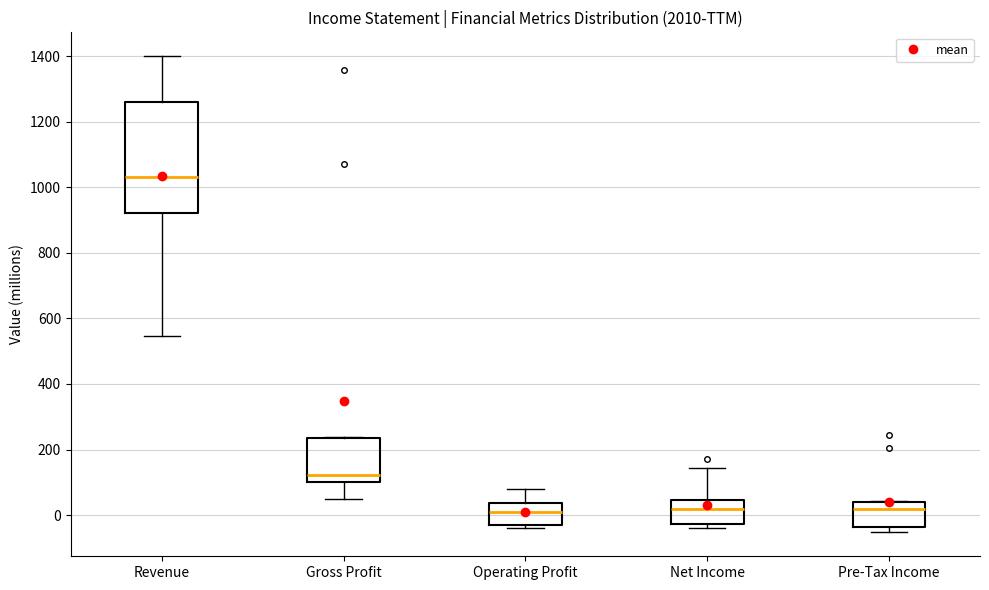

Reading left to right, read every box against the y-axis: the position of its median line, the range the box covers, and the ends of its whiskers. The values are not printed on the chart, so give them approximately, as read against the axis.

Revenue: median 1040, box 920 to 1260, whiskers 540 to 1400
Gross Profit: median 120, box 100 to 240, whiskers 40 to 240
Operating Profit: median 0, box -40 to 40, whiskers -40 (just below the box's lower edge) to 80
Net Income: median 20, box -20 to 40, whiskers -40 to 140
Pre-Tax Income: median 20, box -40 to 40, whiskers -60 to 40